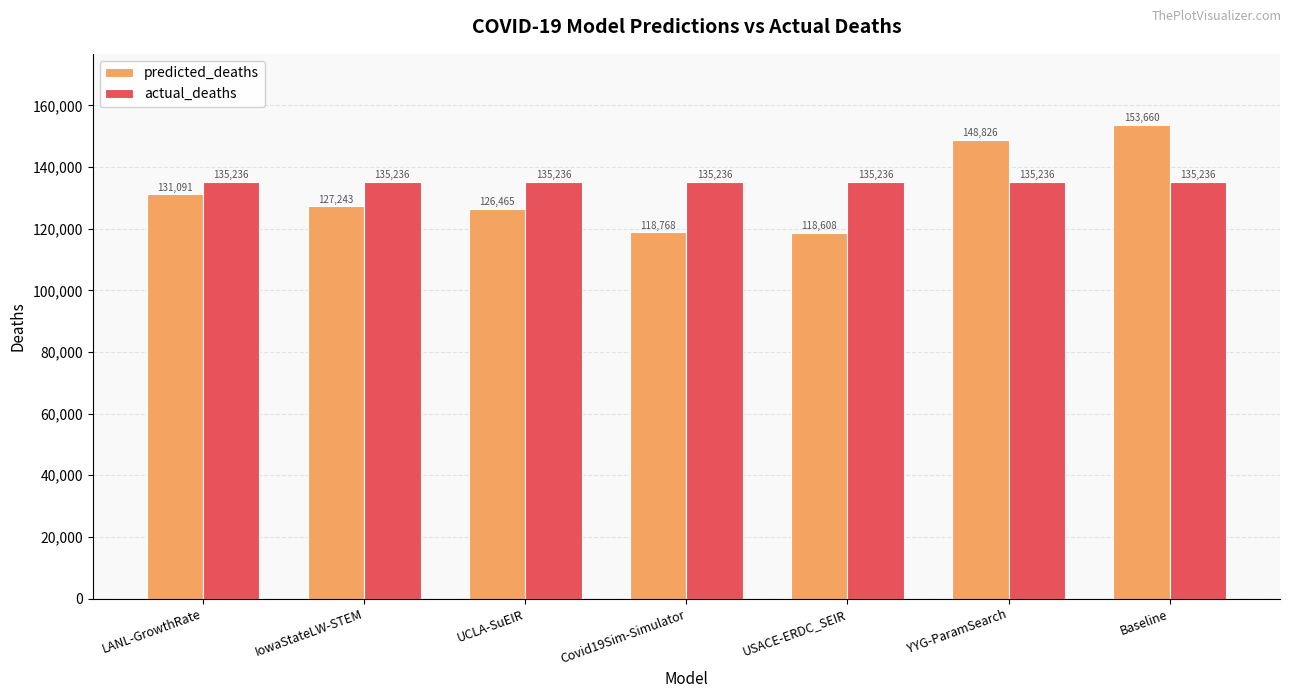

Which series has the largest range (max minus min)?

predicted_deaths